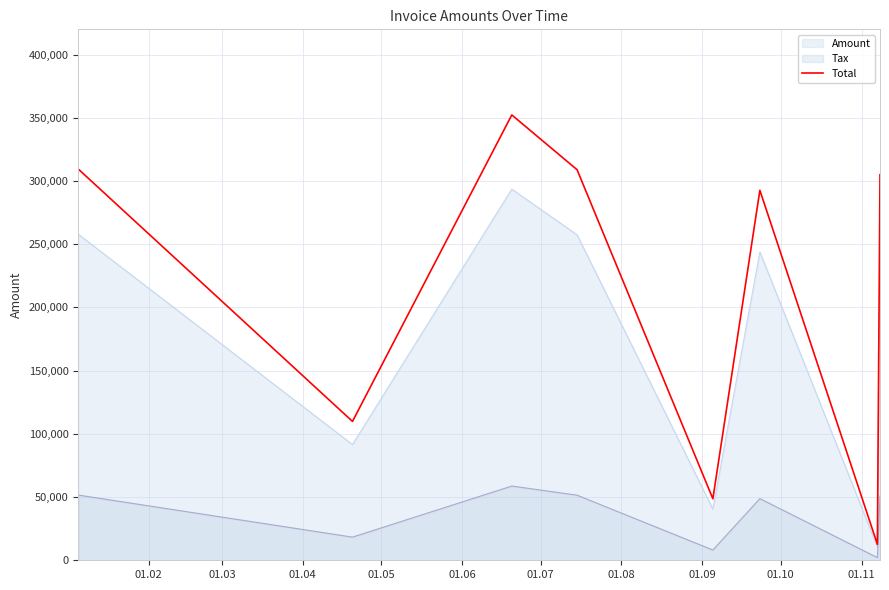

What is the maximum value for Tax?

58713.4